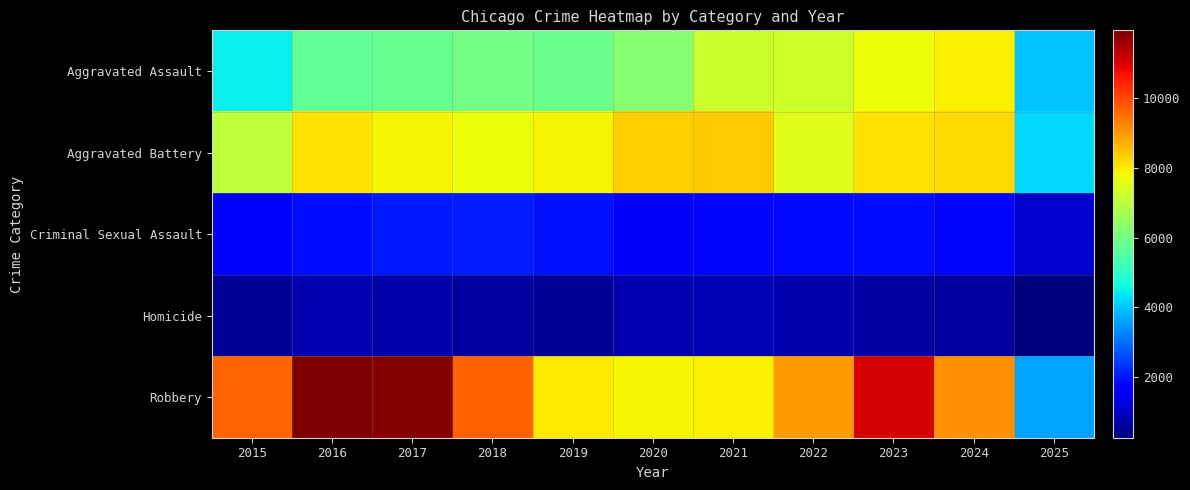

Rank the series at 2022 from lowest to highest value.

Homicide, Criminal Sexual Assault, Aggravated Assault, Aggravated Battery, Robbery